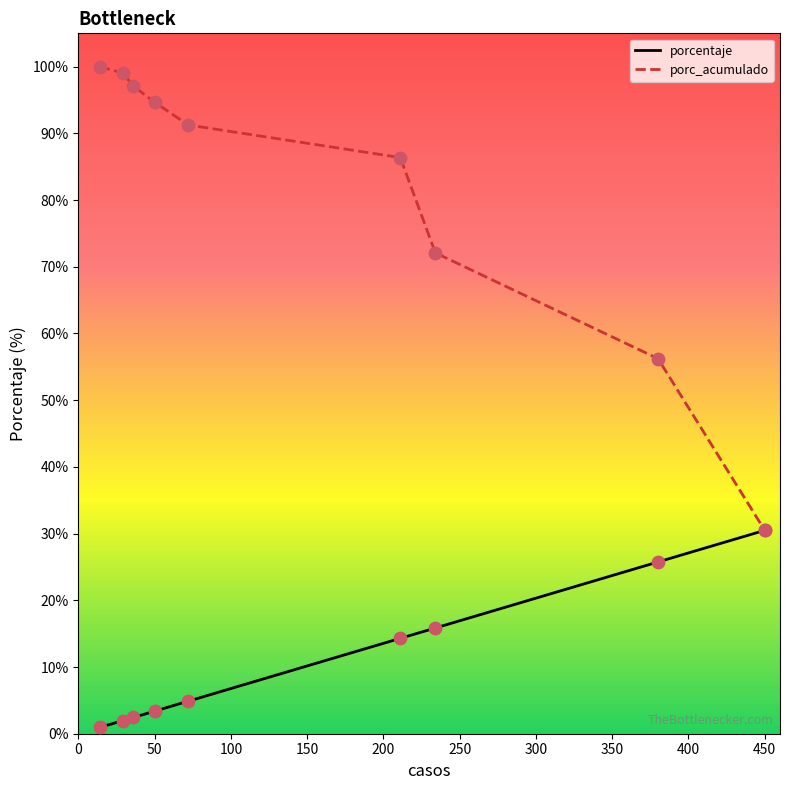

Which series has the largest total across all categories?

porc_acumulado